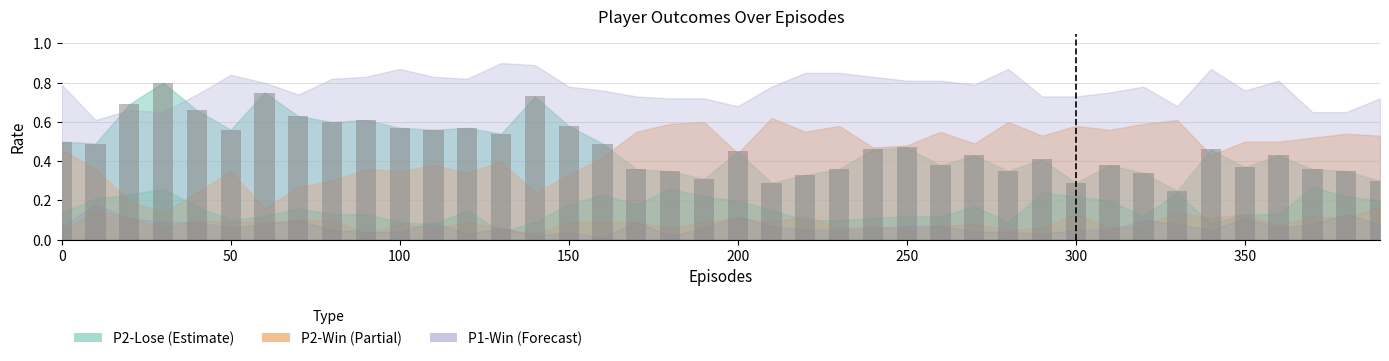

How many bars are there in total?

40